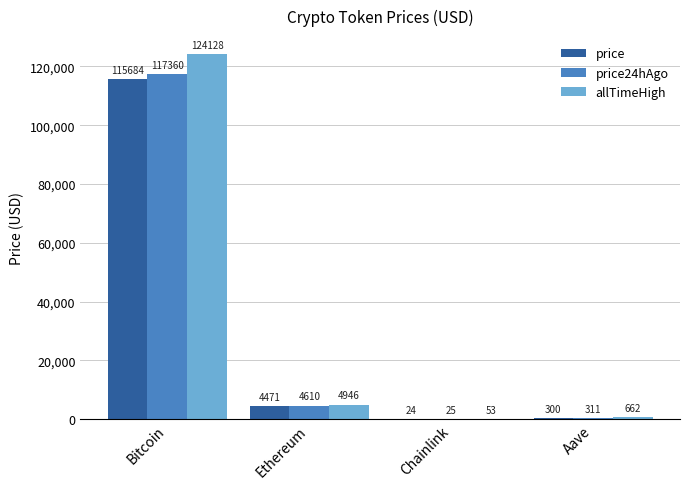

Where is allTimeHigh nearest to the value 62090?

Ethereum